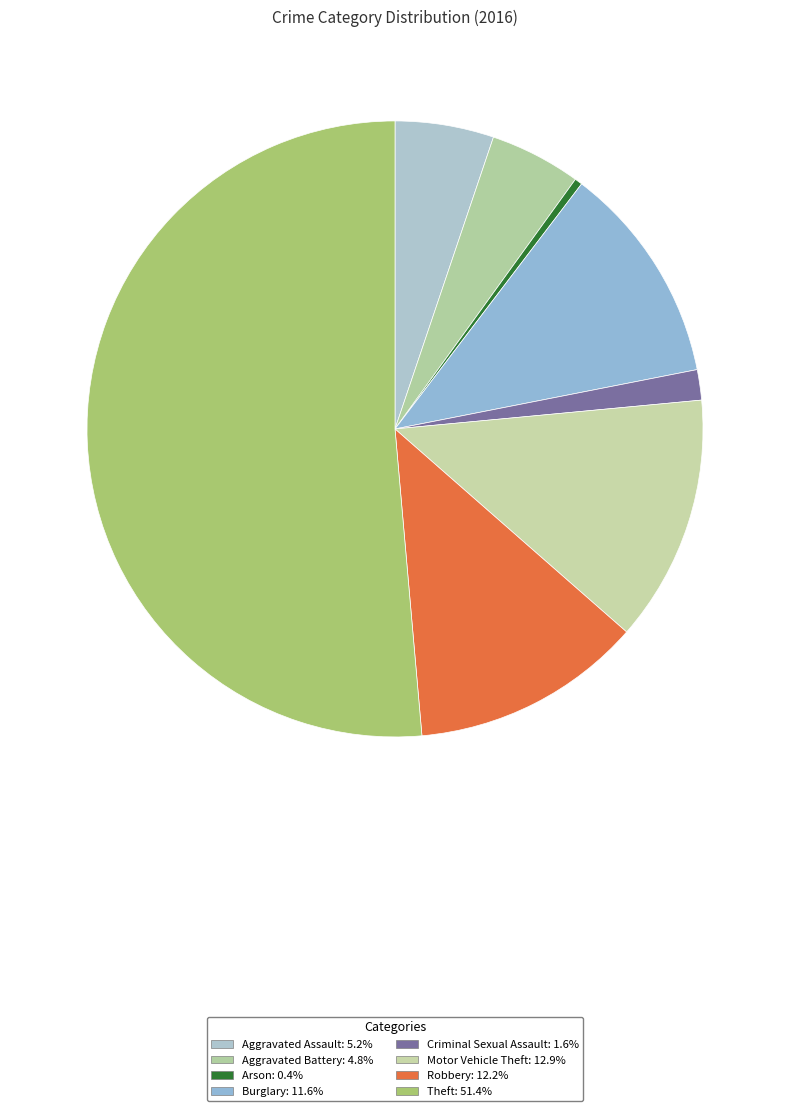

Between Motor Vehicle Theft and Robbery, which is larger?

Motor Vehicle Theft